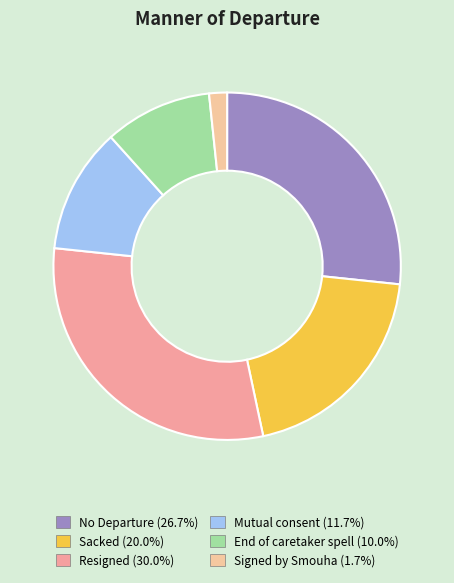

Which category has the biggest portion of the pie?

Resigned